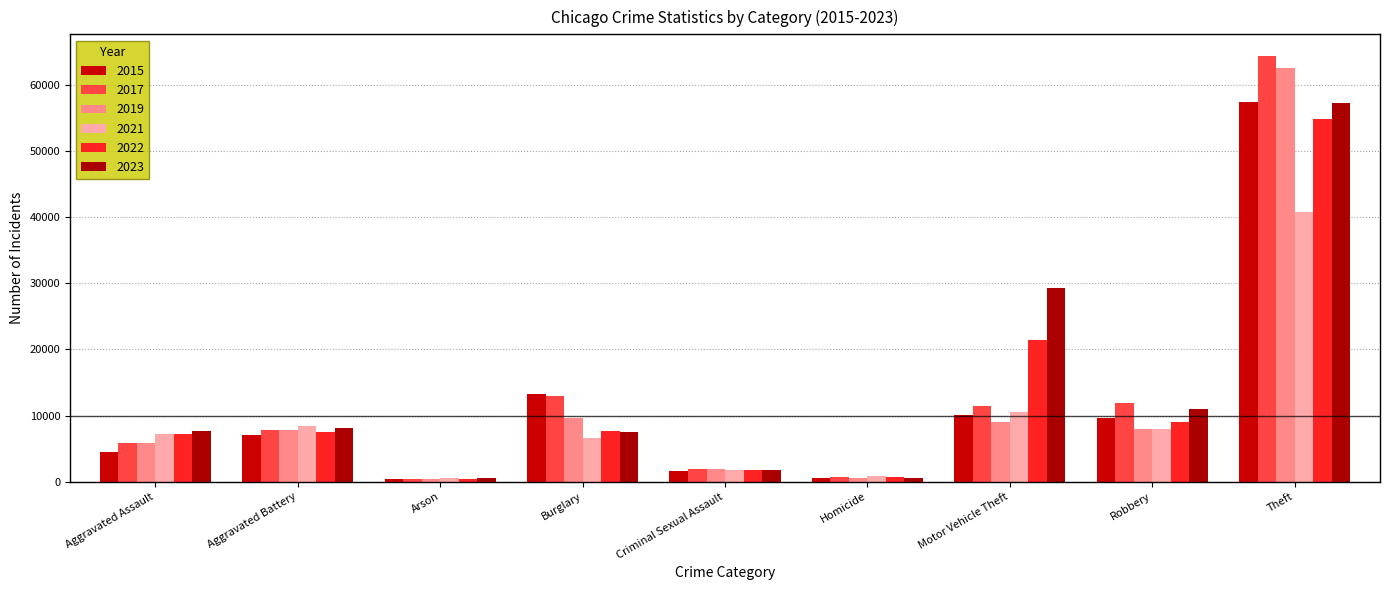

What are all the series names shown in the legend?

2015, 2017, 2019, 2021, 2022, 2023